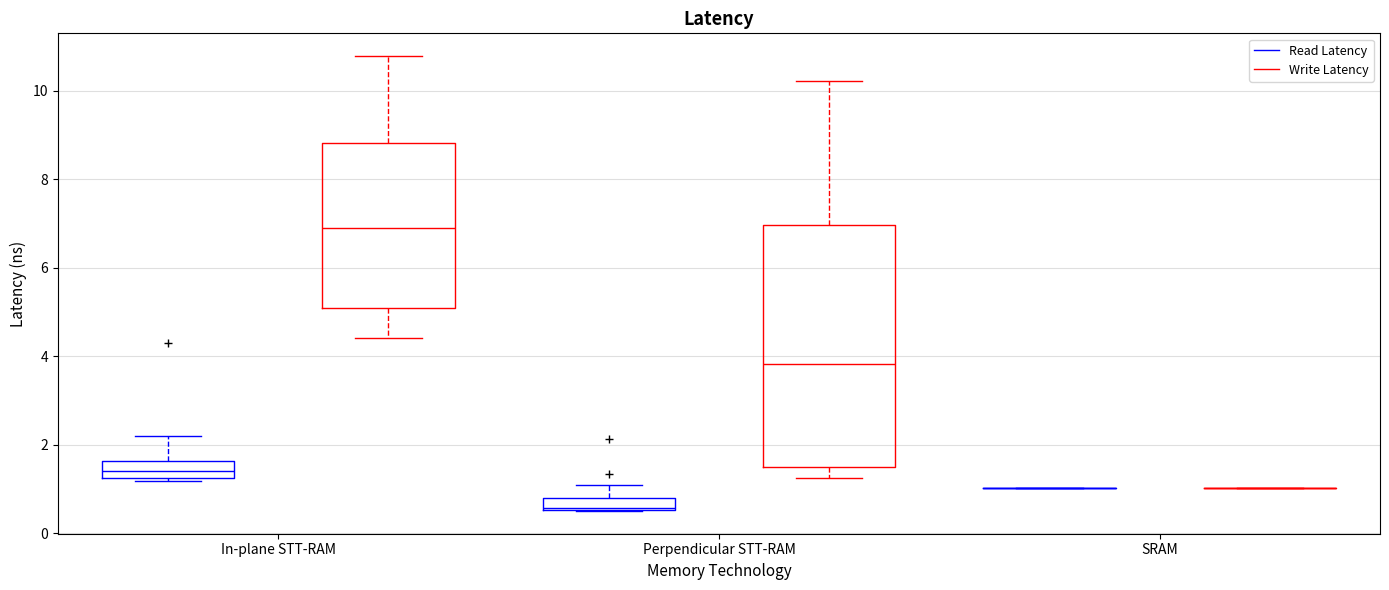

Which box is the tallest, from its lower edge to its upper edge?

Perpendicular STT-RAM (Write Latency)